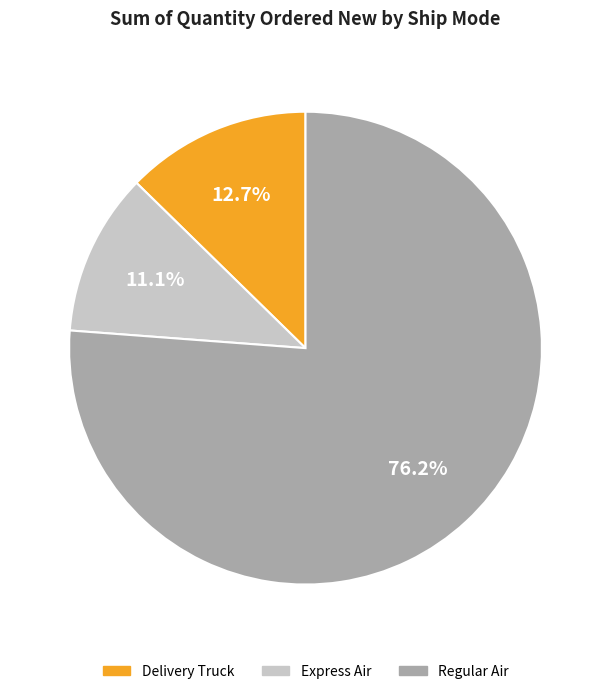

Is there any slice that represents more than half of the pie?

Yes